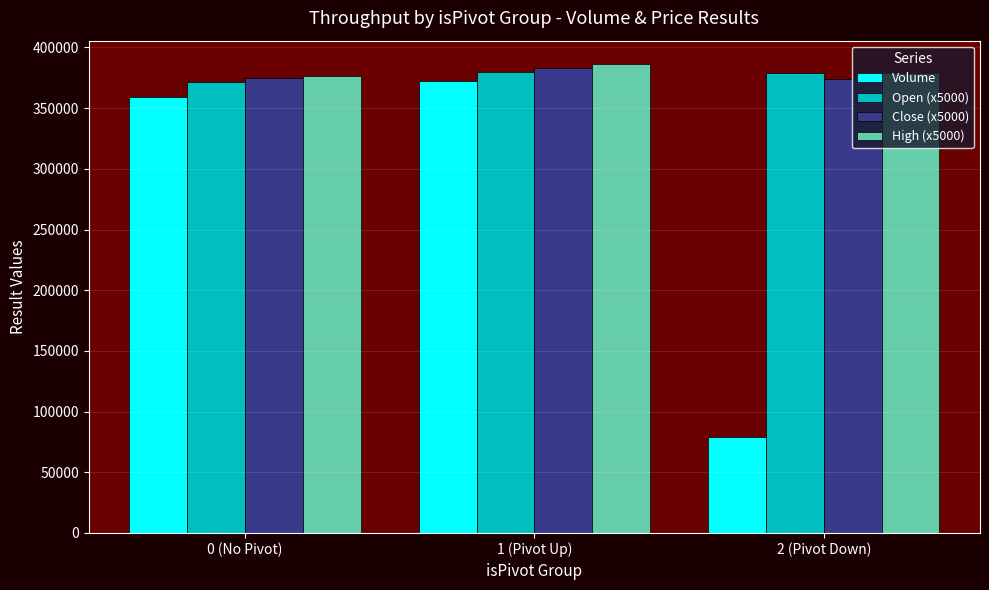

The High (x5000) series shows 614901.1 at 1 (Pivot Up). True or false?

False